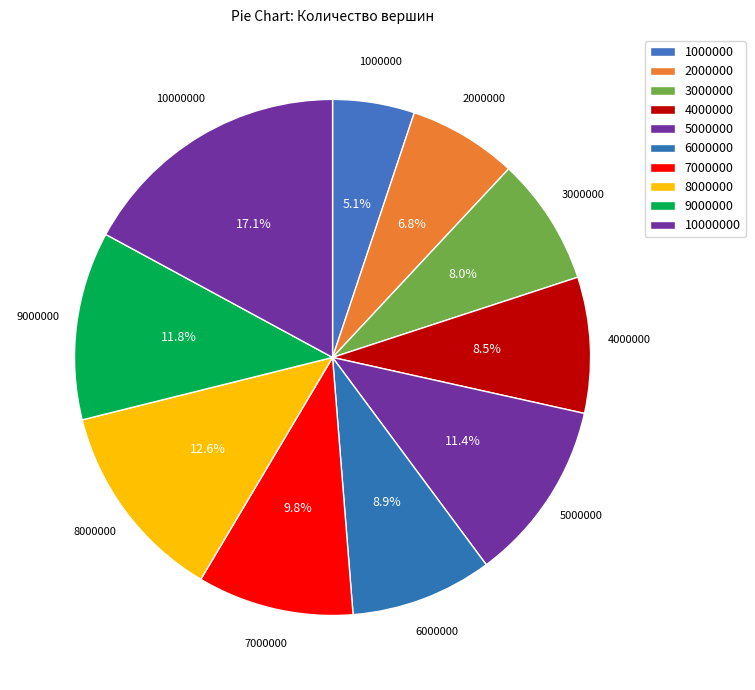

True or false: 5000000 accounts for 17% of the total.

False